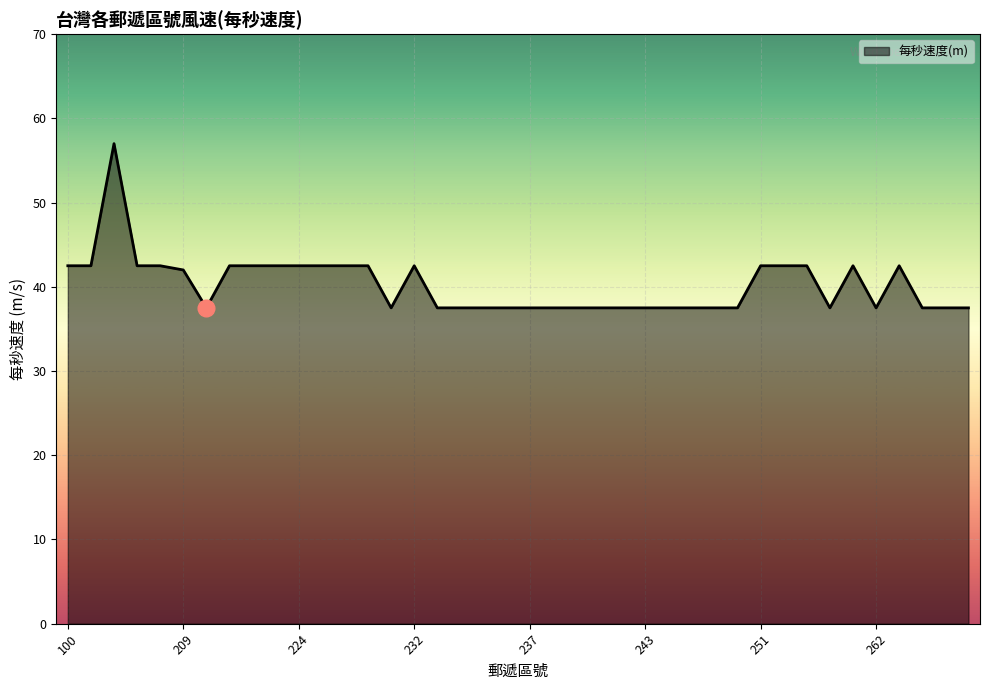

What is the difference between the maximum and minimum values?

19.5